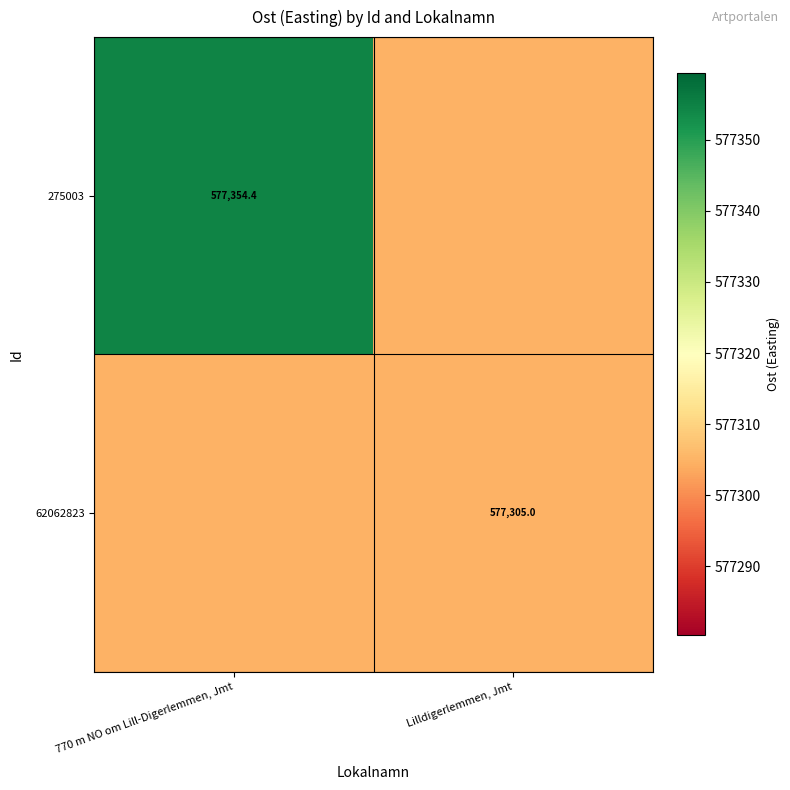

What is the highest value of the 62062823 series?

577305.0